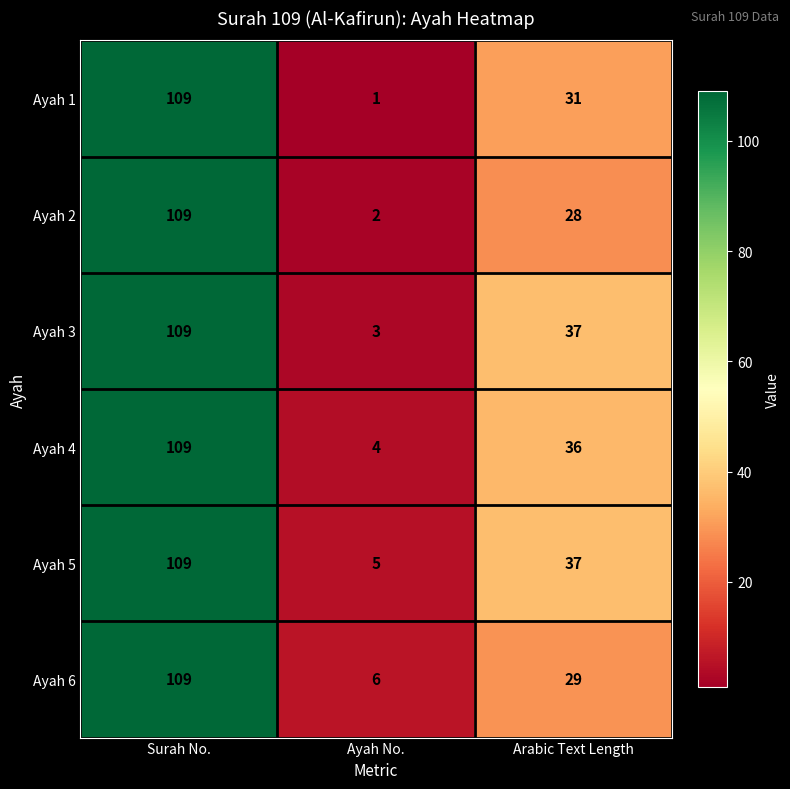

What is the difference between the maximum and minimum values in the Ayah 2 series?

107